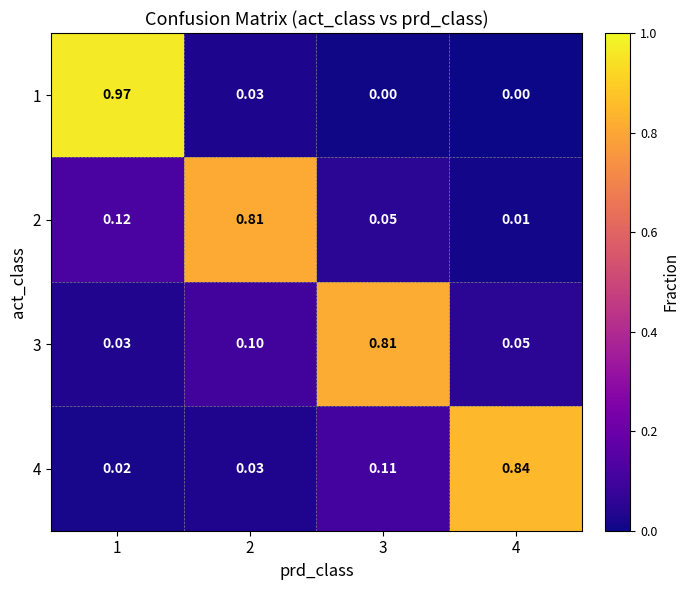

Is the value of 3 at 3 greater than the value of 4 at 1?

Yes